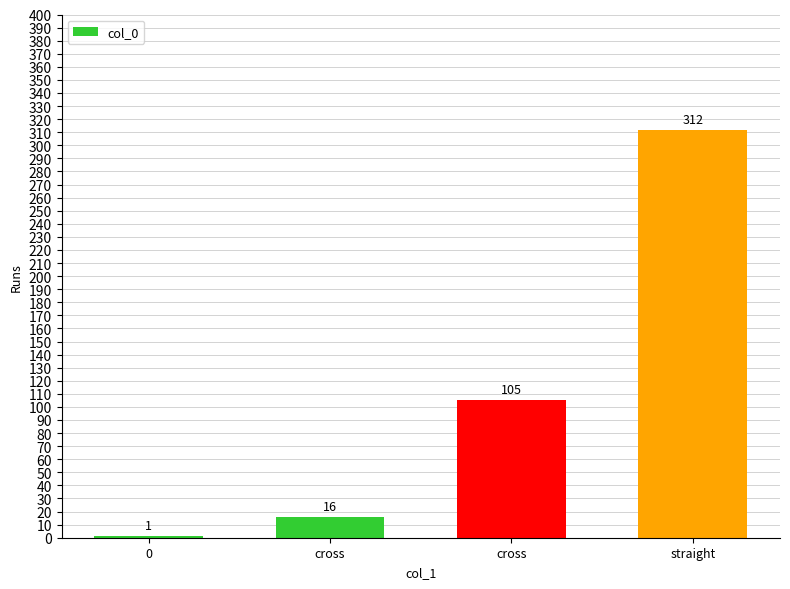

Reading left to right, transcribe all the data shown in this chart.

0=1	cross=16	cross=105	straight=312